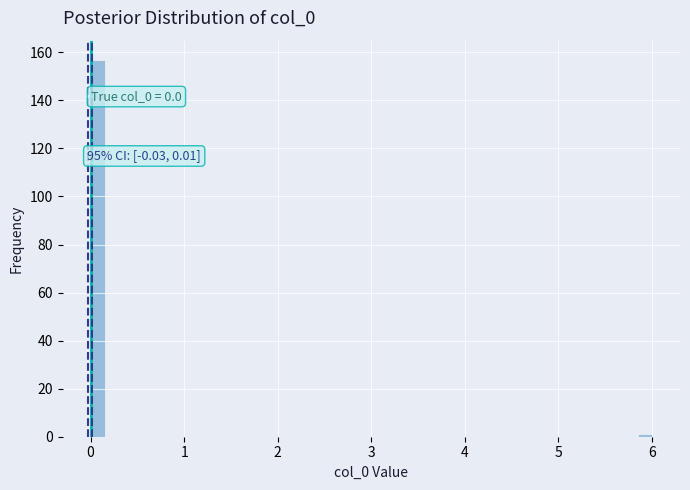

Around what value on the x-axis is the tallest bar? Give the approximate position of its centre, as read against the axis.

0.1